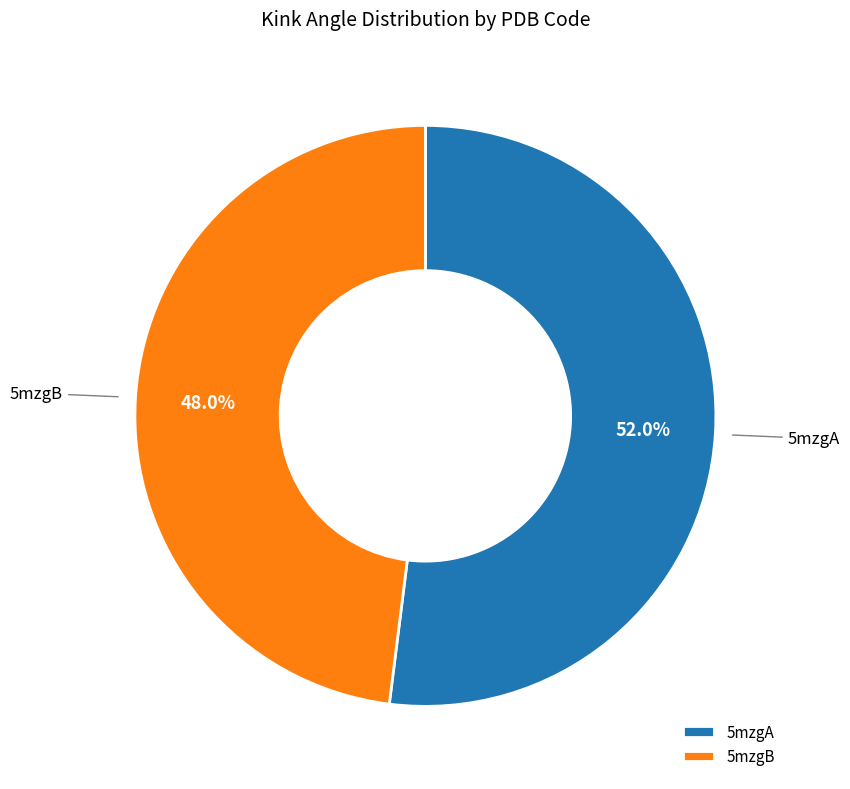

Combined, do 5mzgA and 5mzgB account for over 50%?

Yes